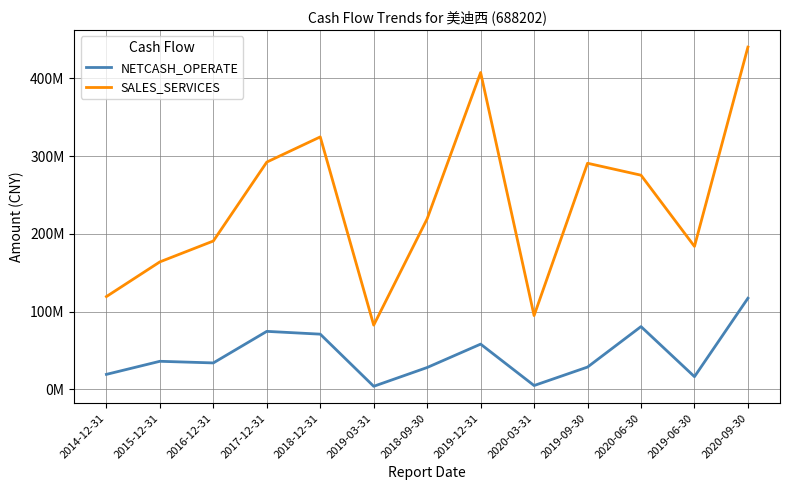

What is the difference between the maximum and second lowest values in the NETCASH_OPERATE series?

112187809.7